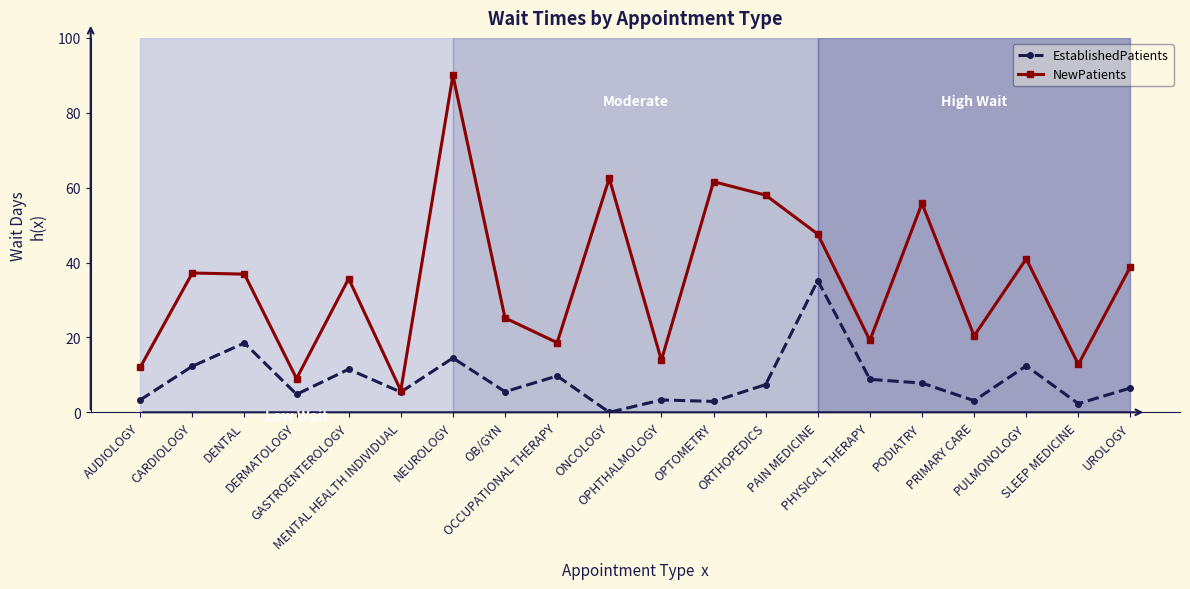

True or false: NewPatients has more than 2 interior local peaks.

True